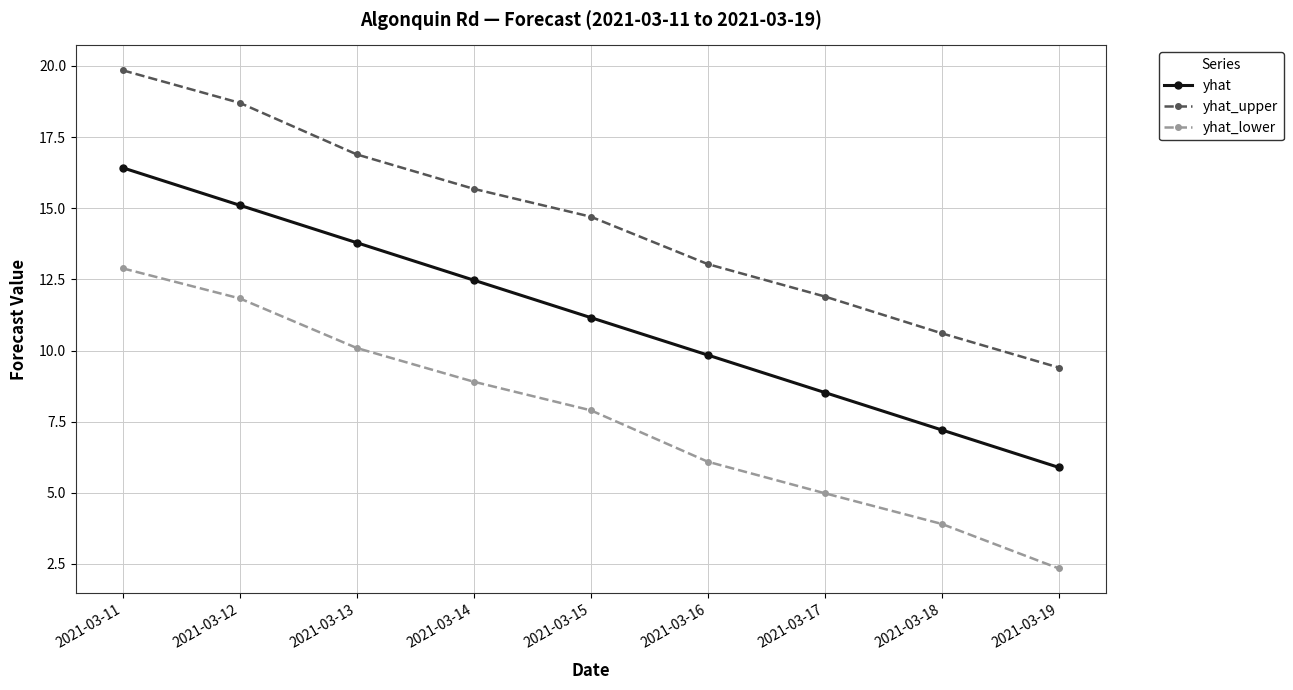

Between 2021-03-14 and 2021-03-15, which series saw the biggest shift?

yhat